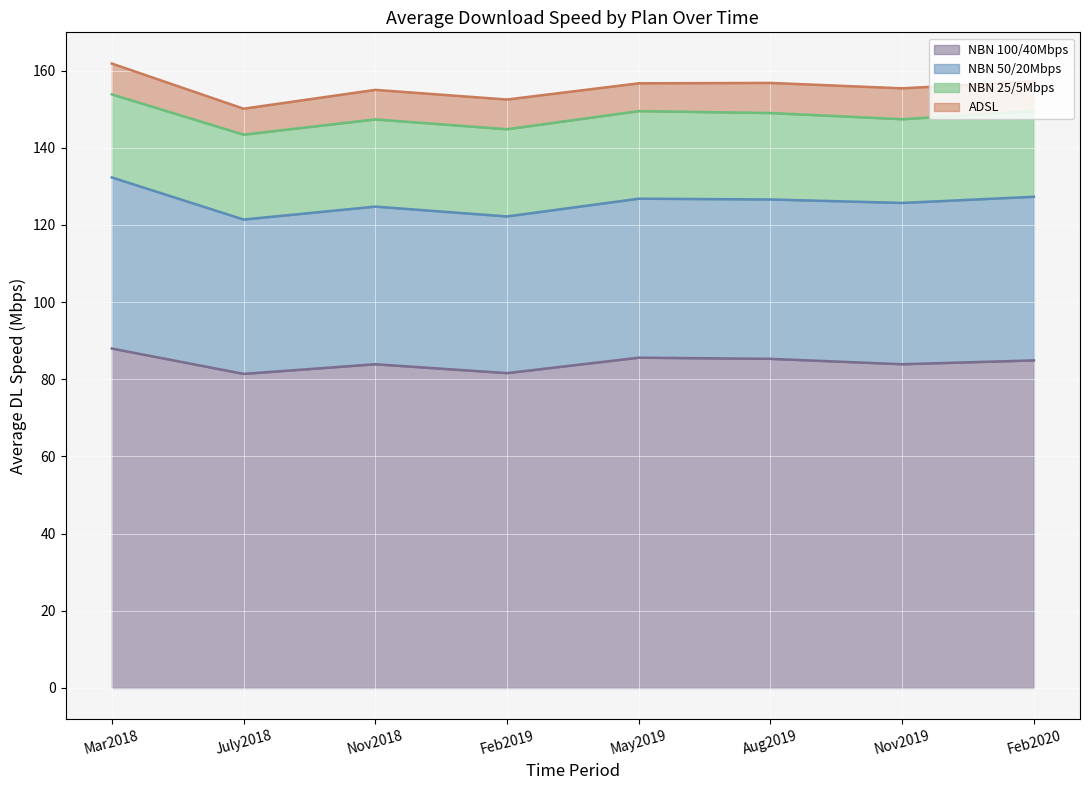

Rank the series at Mar2018 from highest to lowest value.

NBN 100/40Mbps, NBN 50/20Mbps, NBN 25/5Mbps, ADSL